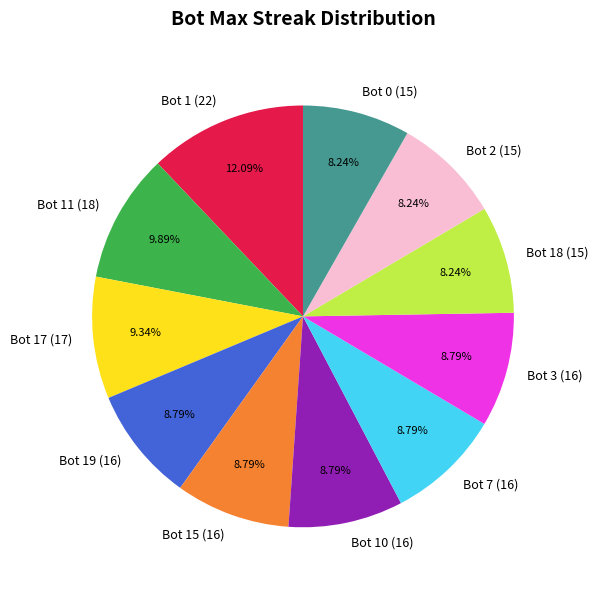

To the nearest percent, what is the combined percentage of Bot 11 (18) and Bot 19 (16)?

19%